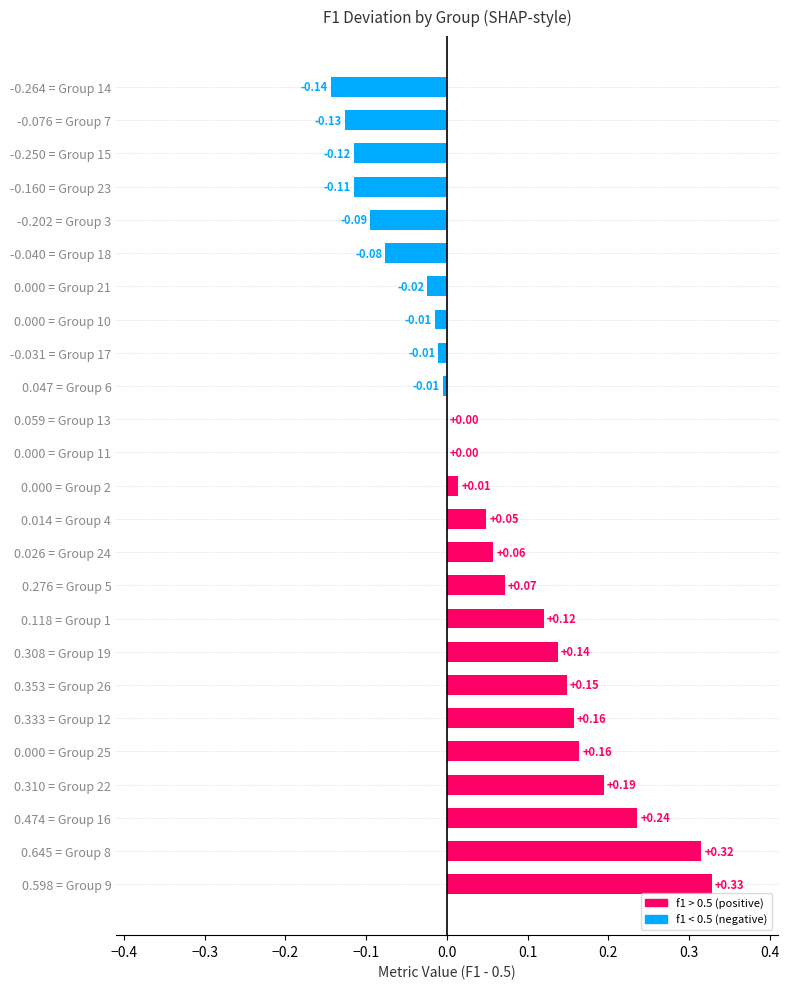

Which has a higher value, -0.202 = Group 3 or 0.118 = Group 1?

0.118 = Group 1